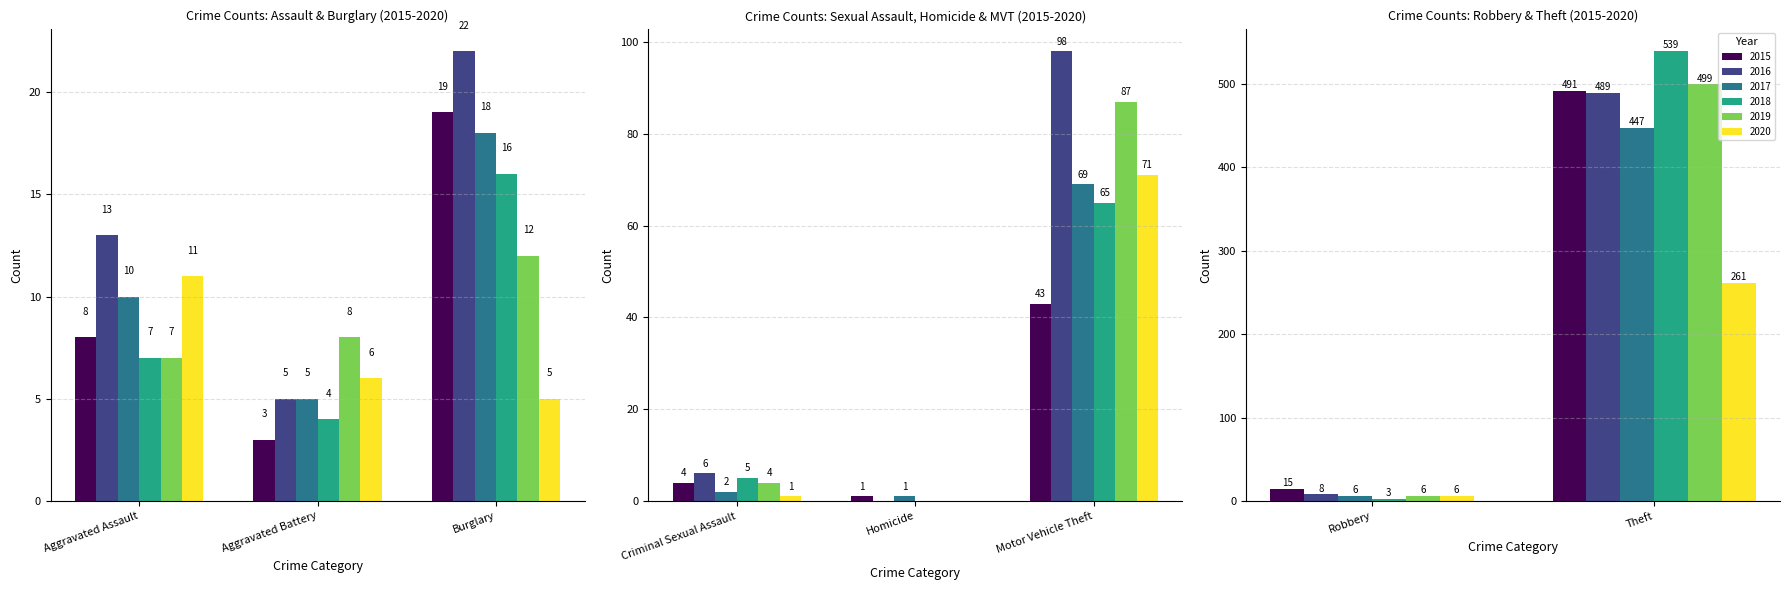

Reading left to right, what are all the values shown in this chart?

2015: 8	3	19	4	1	43	15	491
2016: 13	5	22	6	0	98	8	489
2017: 10	5	18	2	1	69	6	447
2018: 7	4	16	5	0	65	3	539
2019: 7	8	12	4	0	87	6	499
2020: 11	6	5	1	0	71	6	261